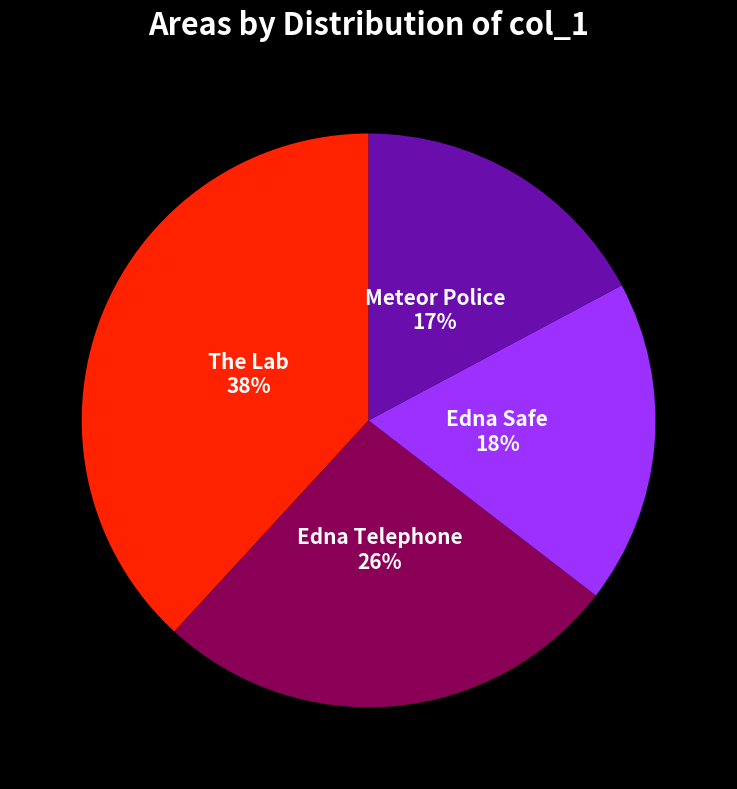

To the nearest percent, what is the average slice percentage?

25%